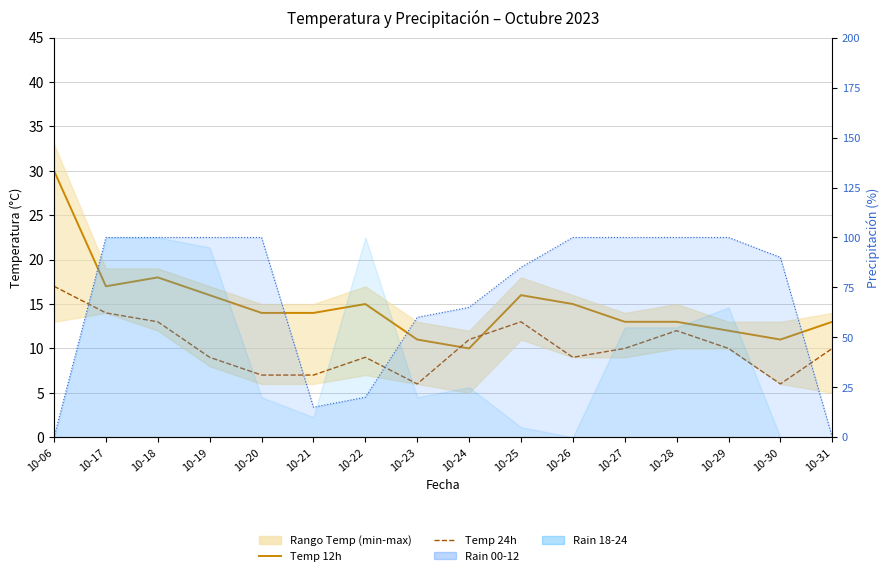

Reading right to left, list all the values displayed in this chart.

Temp 12h: 13	11	12	13	13	15	16	10	11	15	14	14	16	18	17	30
Temp 24h: 10	6	10	12	10	9	13	11	6	9	7	7	9	13	14	17
Rain 00-12 line: 0	90	100	100	100	100	85	65	60	20	15	100	100	100	100	0